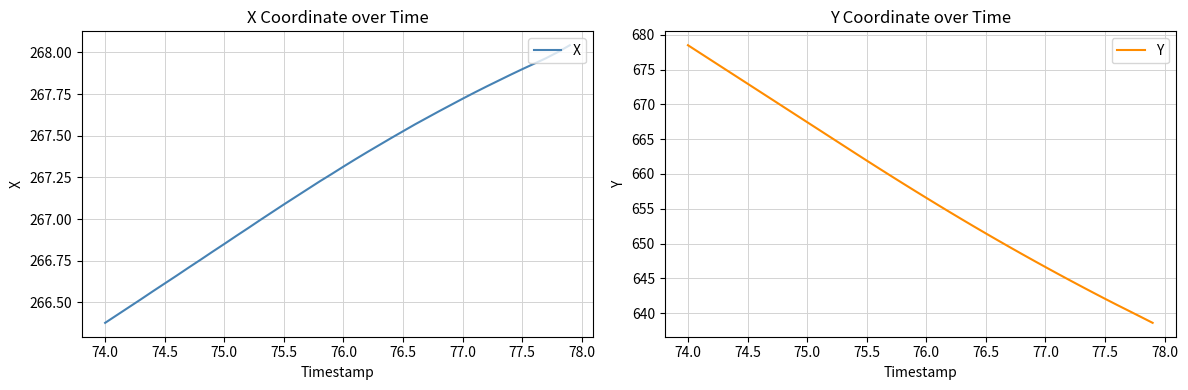

The value of Y at 76.5 is 651.5. True or false?

True